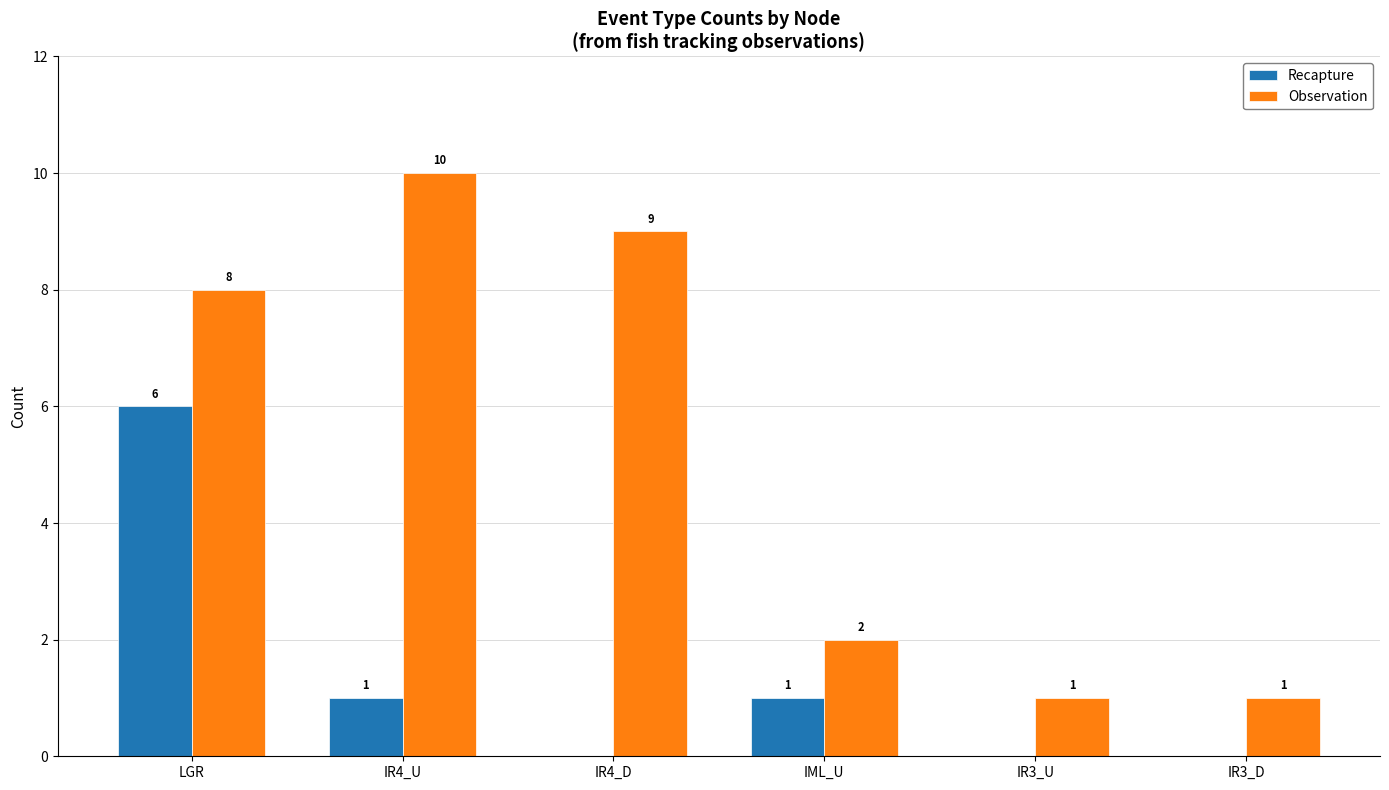

Count the number of data series in this chart.

2